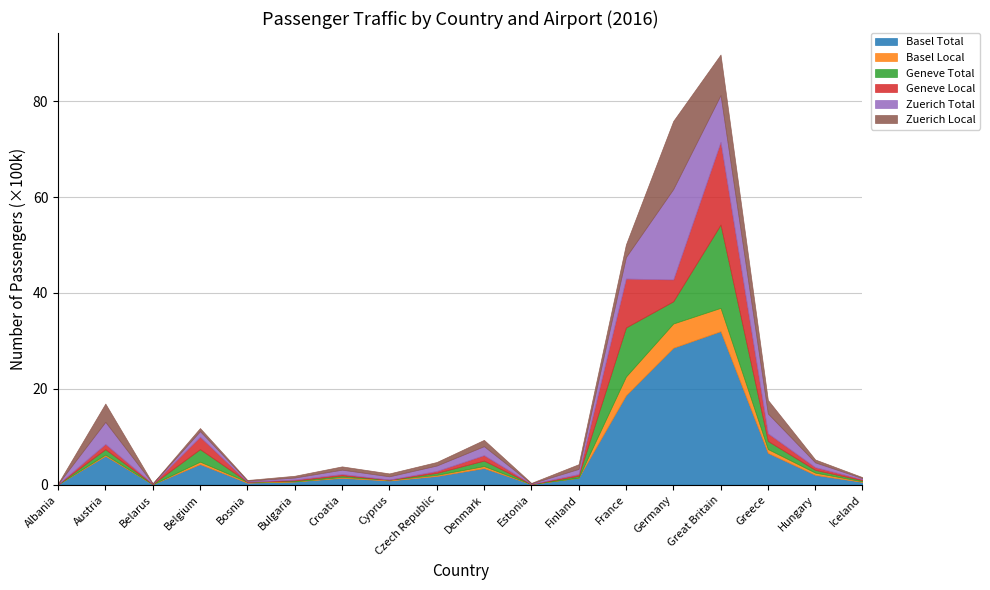

Which has a higher value, Czech Republic or Hungary?

Hungary